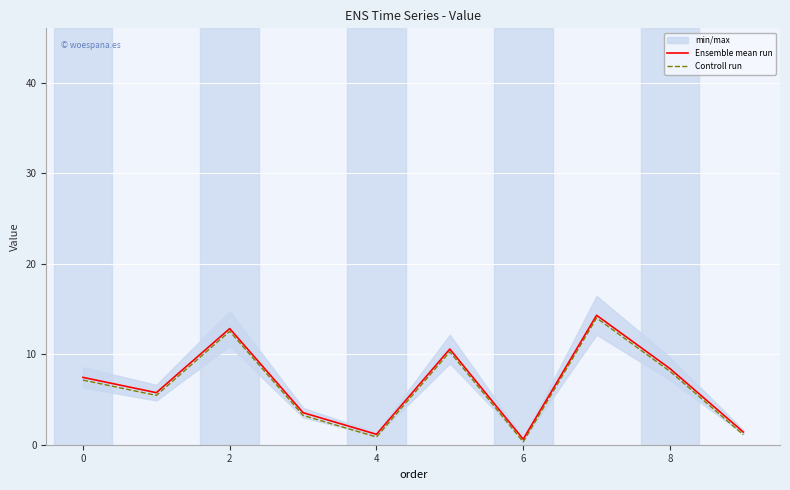

What is the label of the 8th point from the right?

2